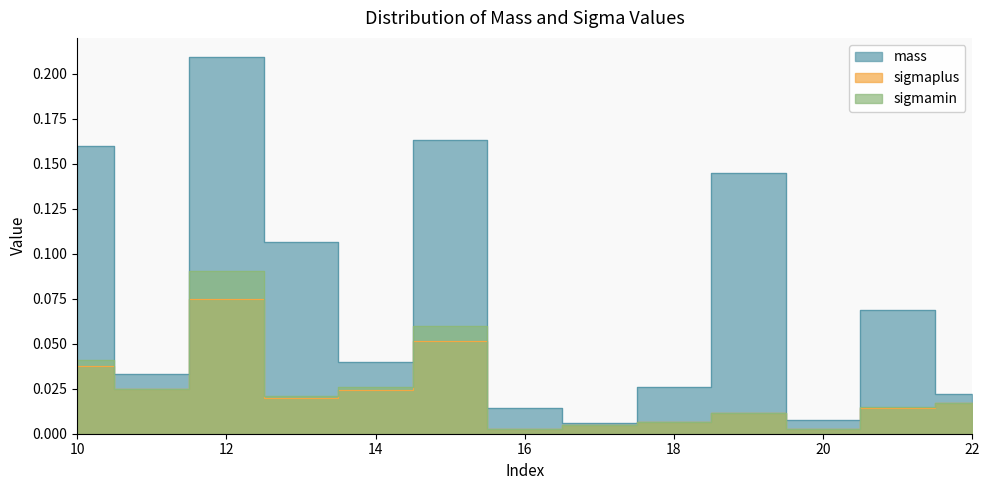

What are all the series names shown in the legend?

mass, sigmamin, sigmaplus